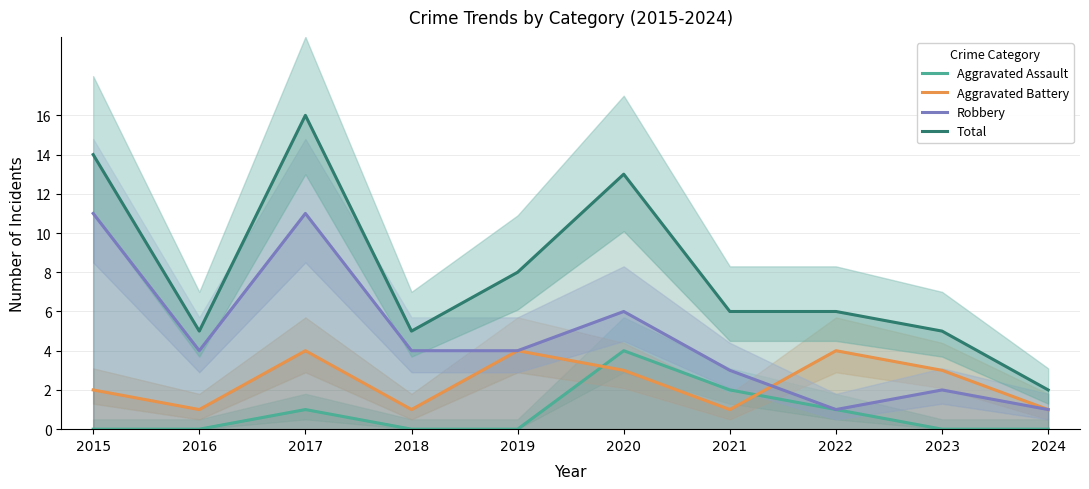

Between 2021 and 2016, which is larger?

2021